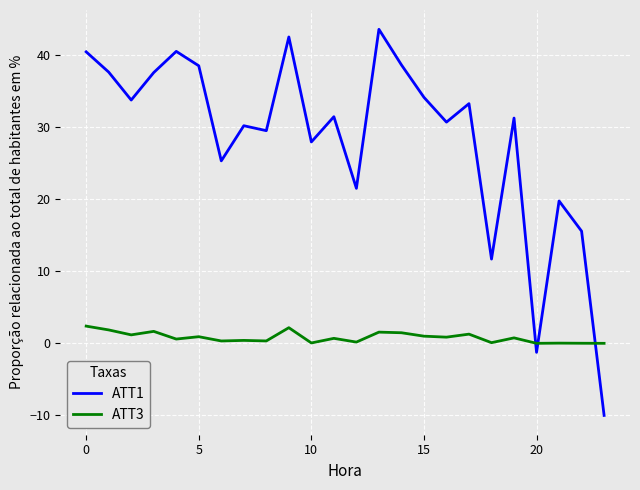

What is the lowest value of the ATT1 series?

-10.0